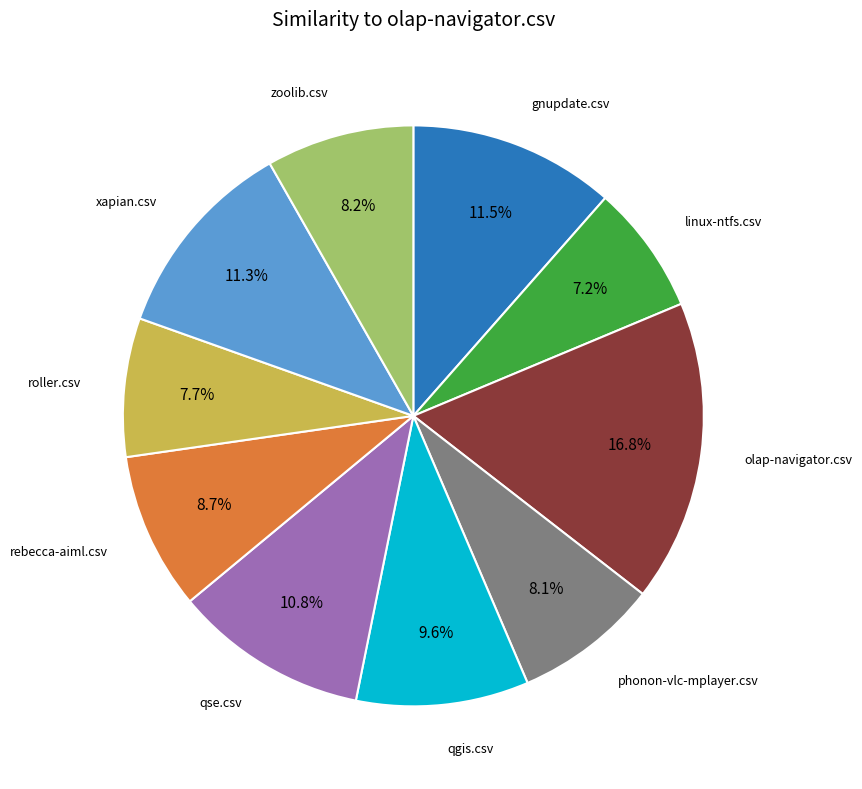

Is there a majority slice in this chart?

No